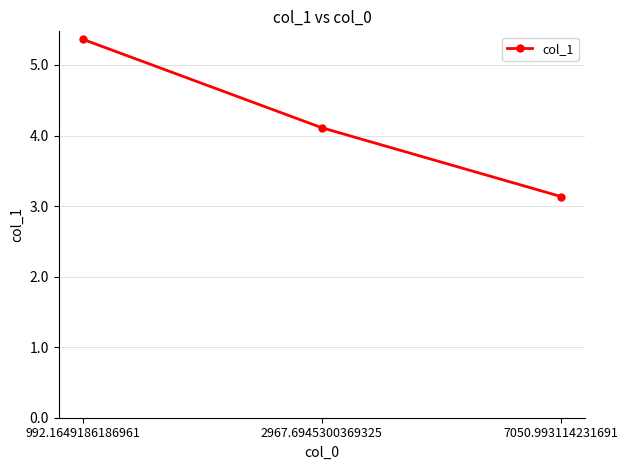

List the labels in order of value, smallest first.

7050.993114231691, 2967.6945300369325, 992.1649186186961